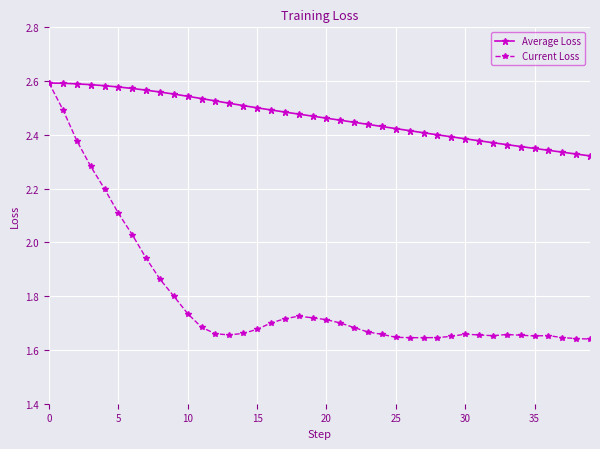

Which series has the widest spread of values?

Current Loss